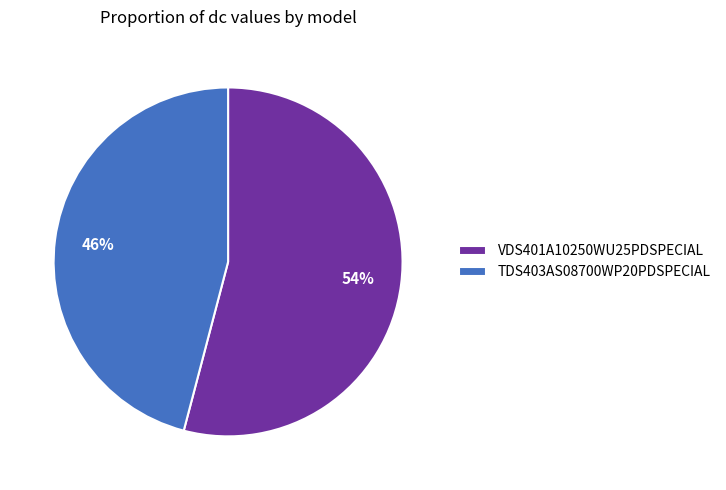

Which category has the biggest portion of the pie?

VDS401A10250WU25PDSPECIAL